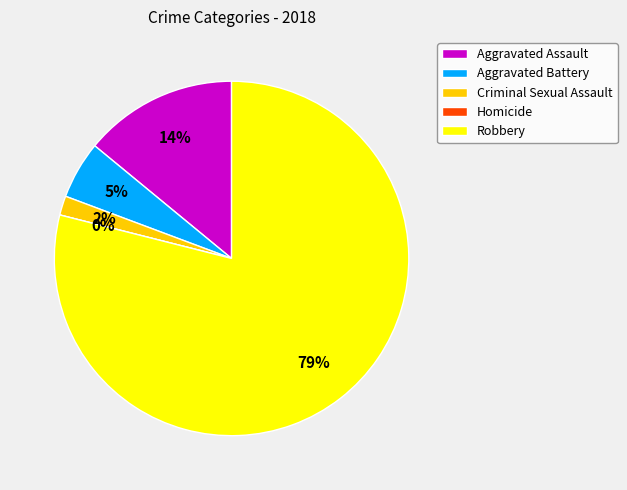

Which category has the biggest portion of the pie?

Robbery